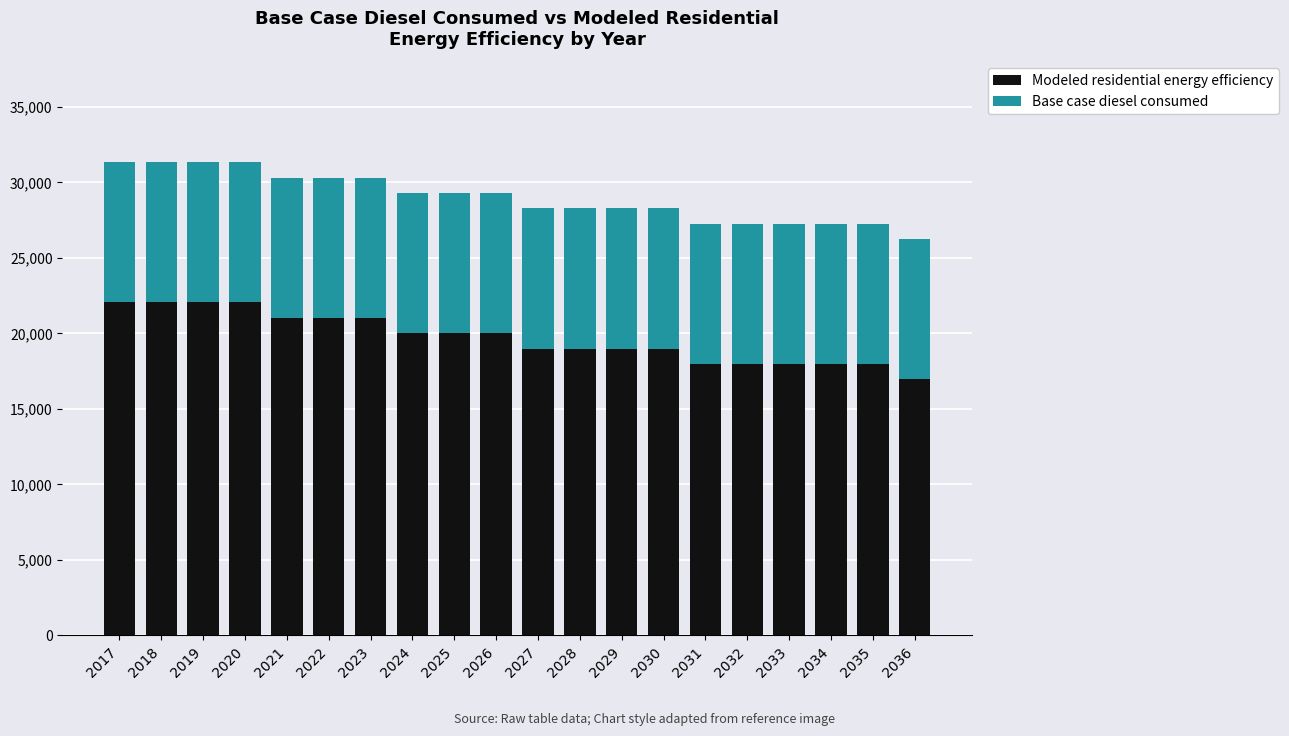

Which category has the lowest value in the Modeled residential energy efficiency series?

2036